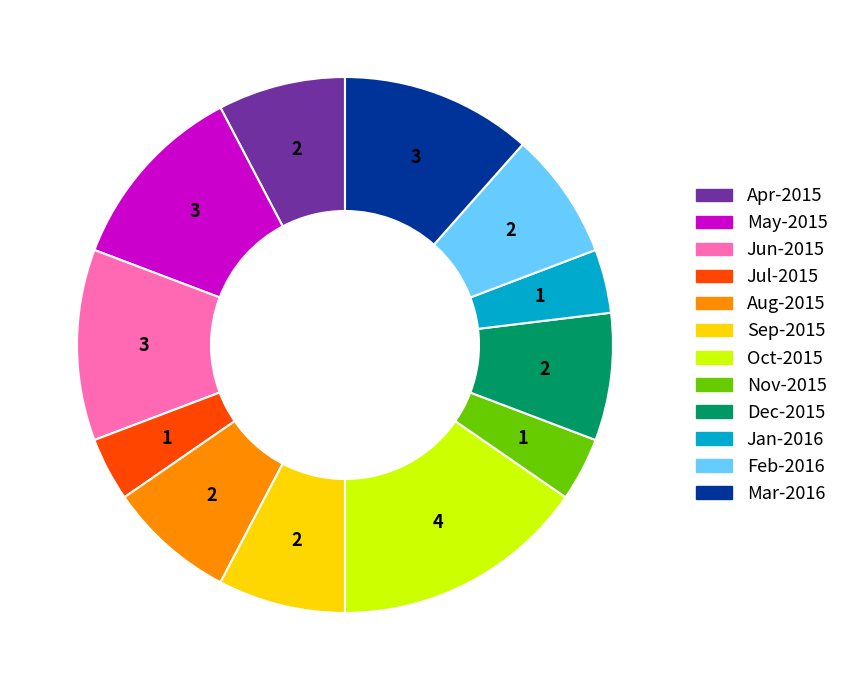

Combined, do Mar-2016 and Nov-2015 account for over 50%?

No